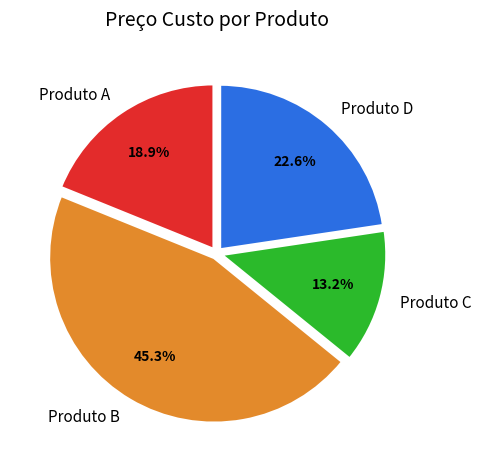

To the nearest percent, what percentage of the pie is Produto D?

23%